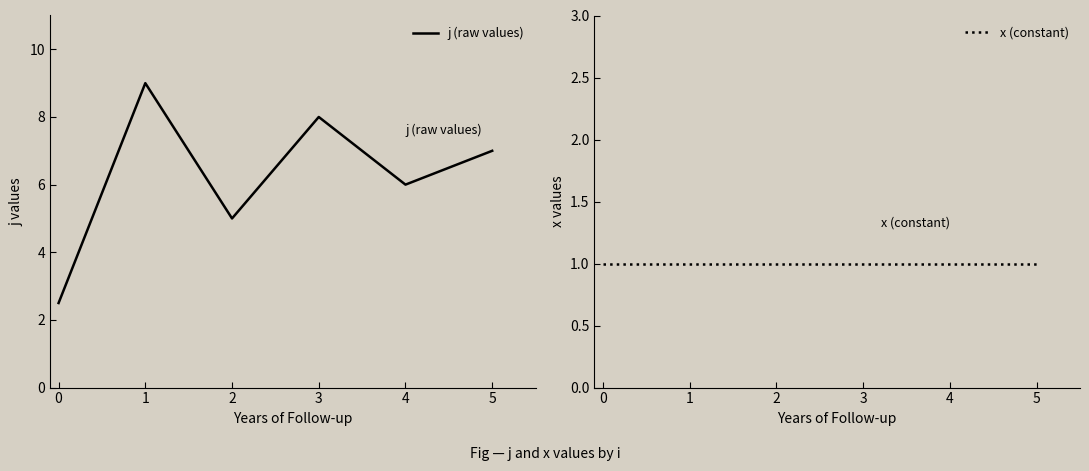

True or false: x (constant) and j (raw values) intersect in this chart.

False